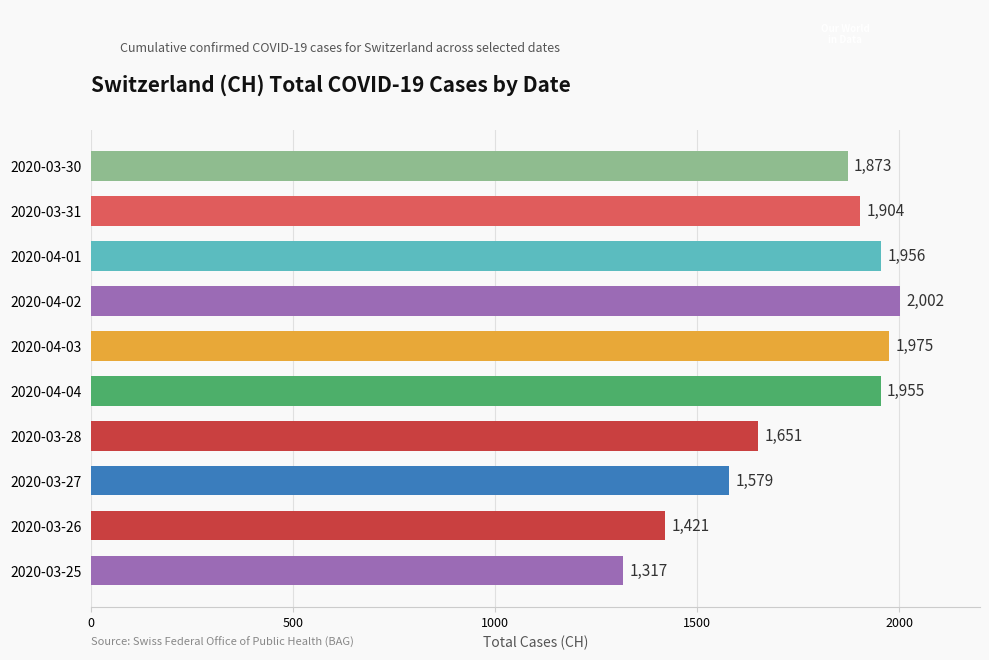

The value at 2020-03-27 is 2413. True or false?

False